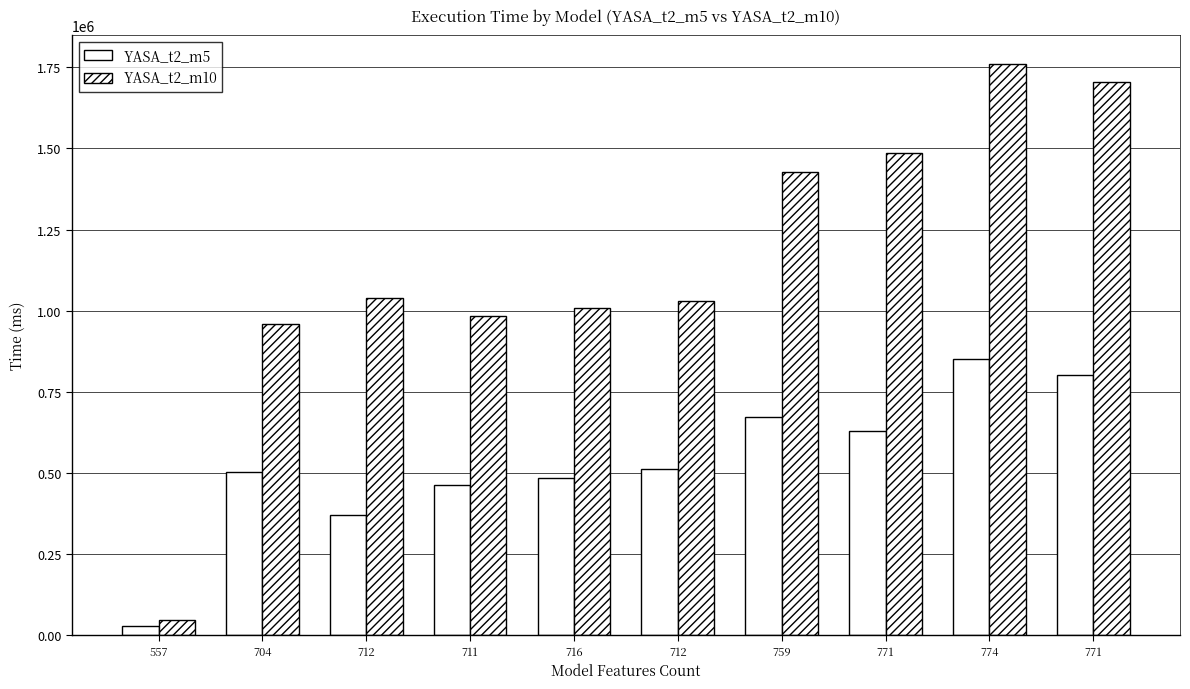

What is the maximum value for YASA_t2_m5?

849351